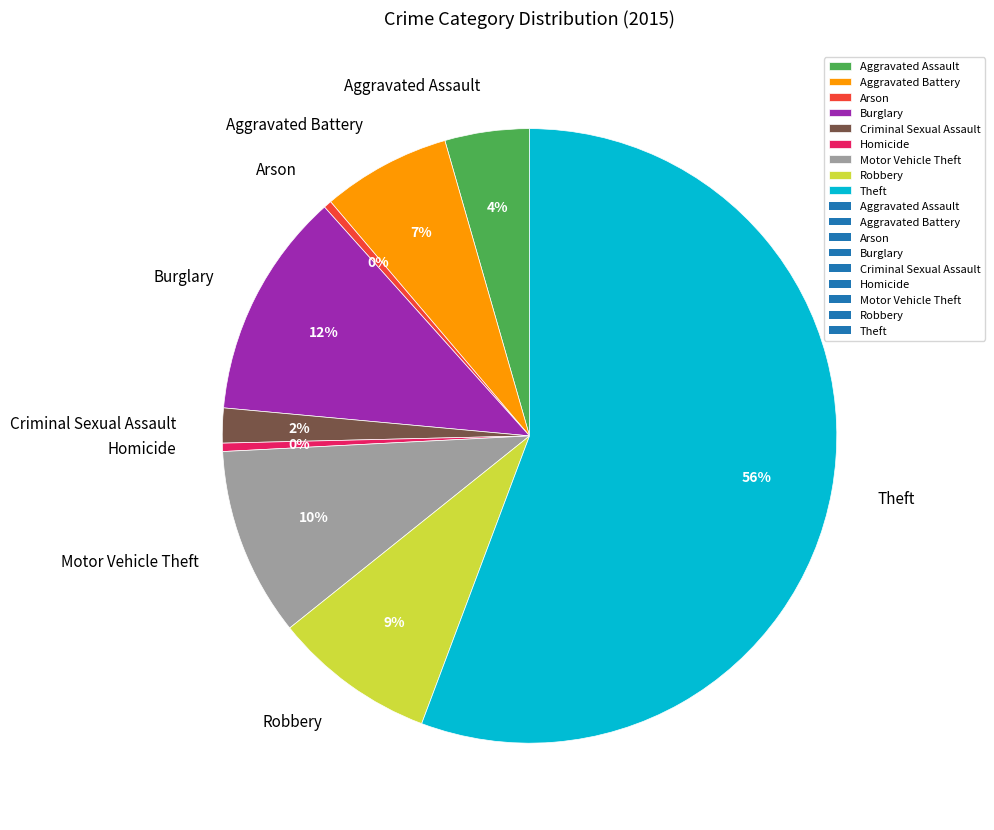

What is the largest slice in the pie chart?

Theft